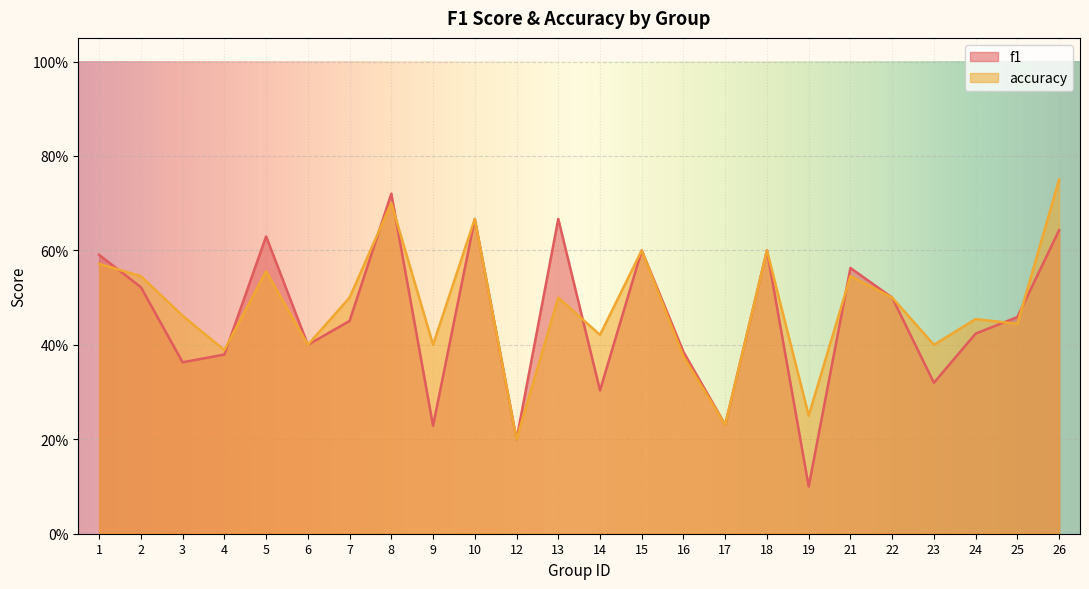

What is the minimum value for f1?

0.1